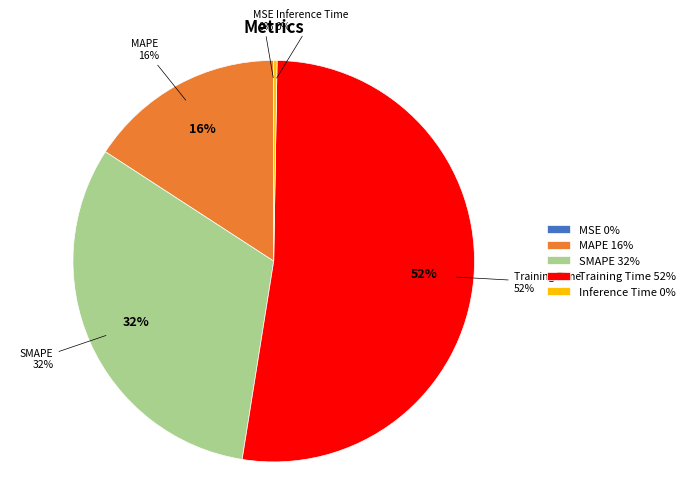

To the nearest percent, what is the difference between the largest and smallest slice percentages?

52%